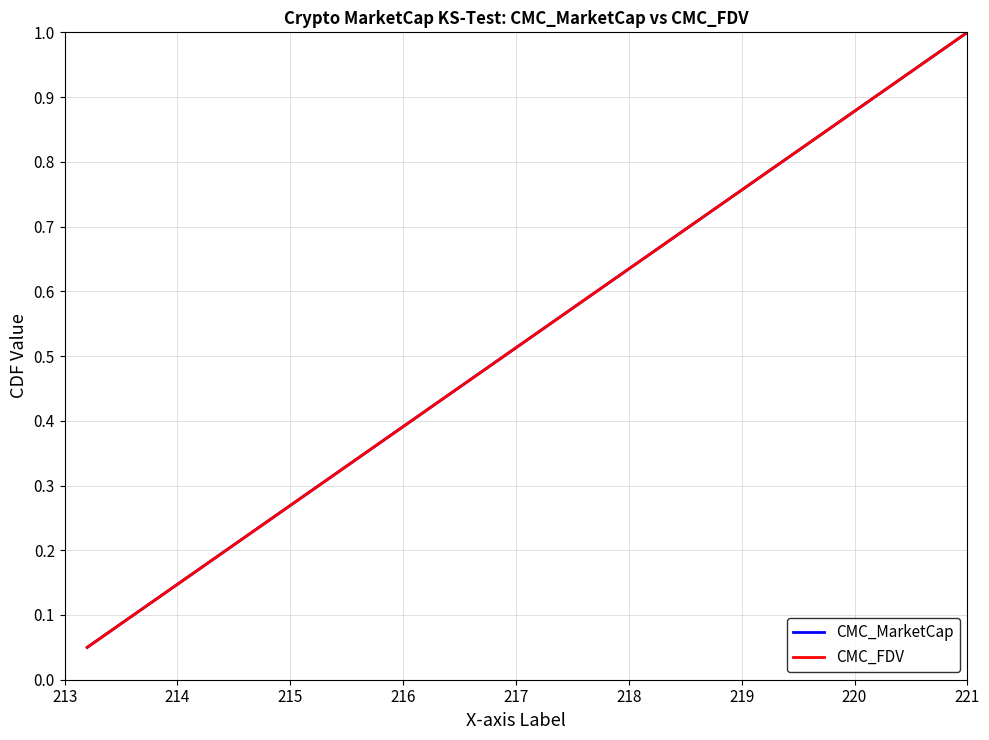

True or false: CMC_MarketCap and CMC_FDV intersect in this chart.

False